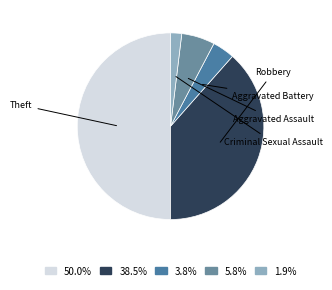

To the nearest percent, what portion does Criminal Sexual Assault represent?

2%